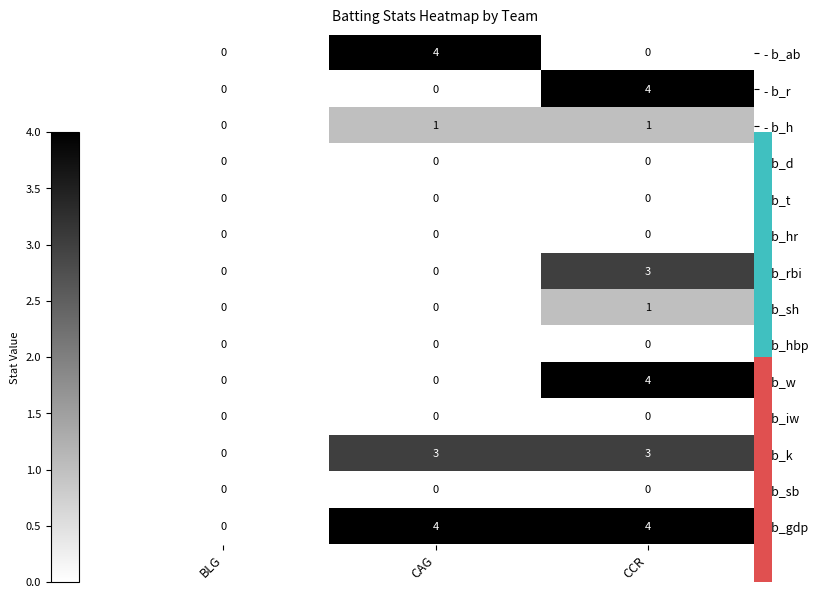

The value of - b_w at BLG is -2. True or false?

False